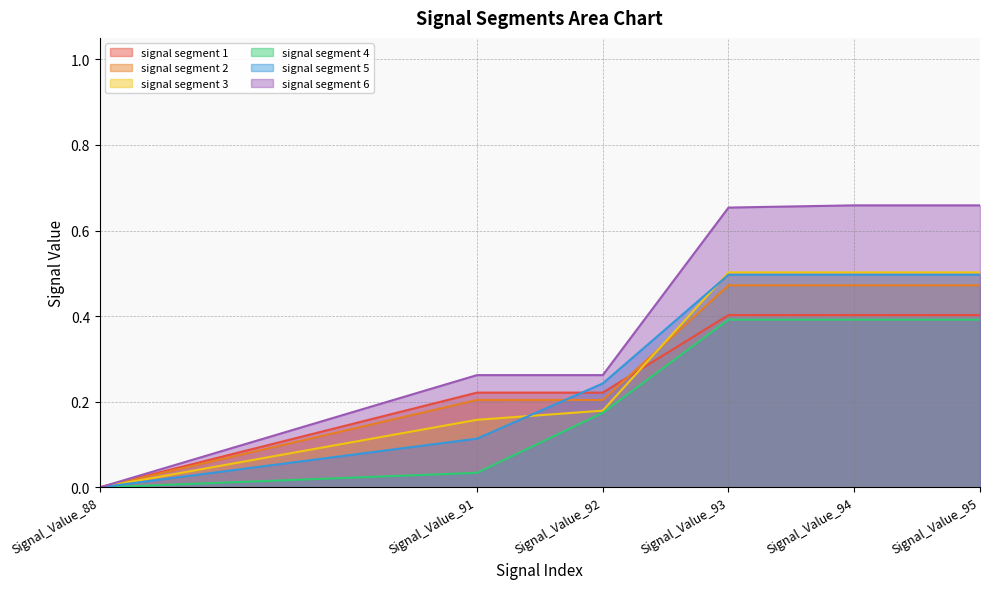

What are all the series names shown in the legend?

signal segment 1, signal segment 2, signal segment 3, signal segment 4, signal segment 5, signal segment 6